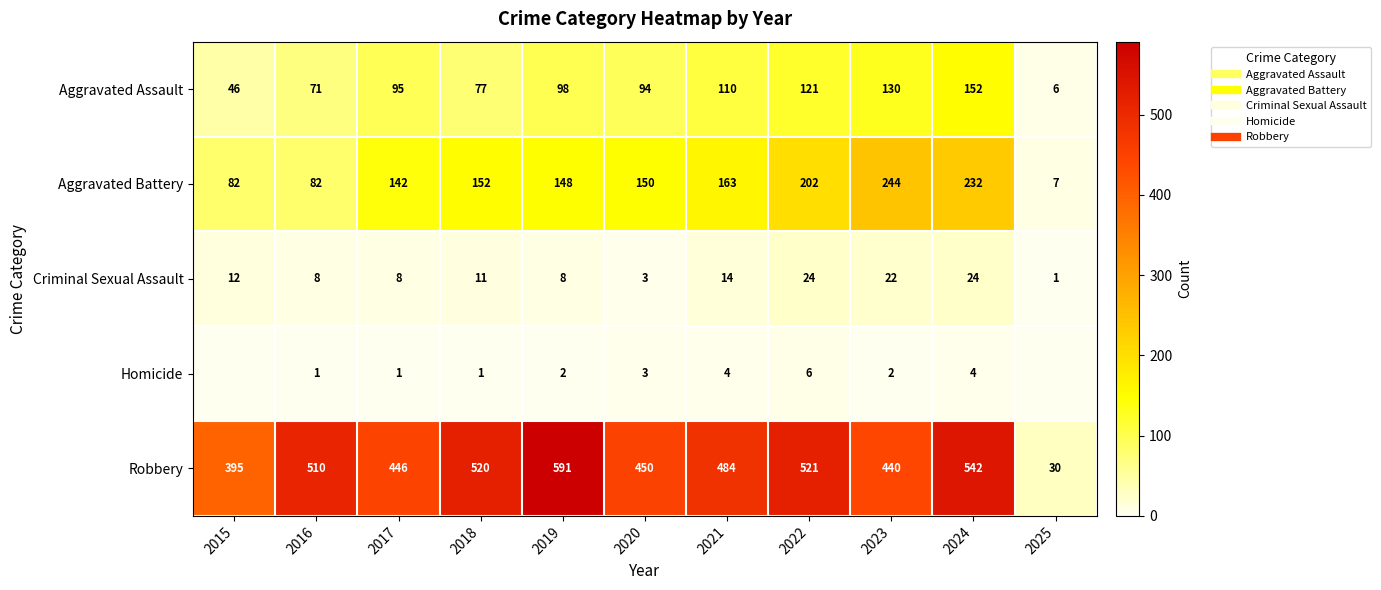

What is the spread (max minus min) of values at 2015?

395